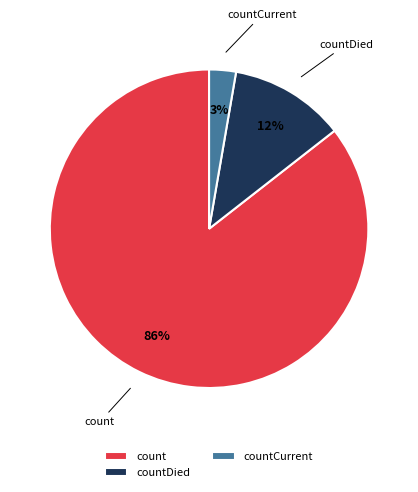

Is the sum of count and countCurrent greater than half?

Yes